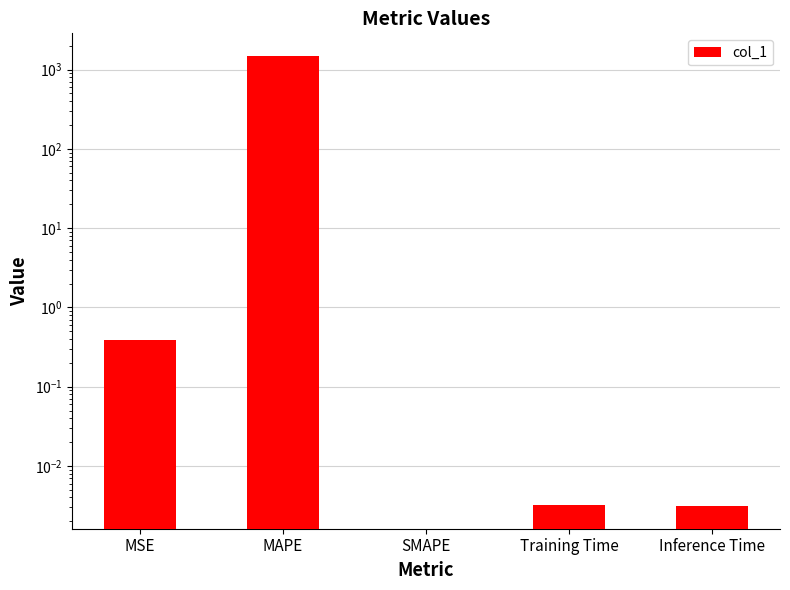

What is the sum of the values at MAPE and Inference Time?

1492.3